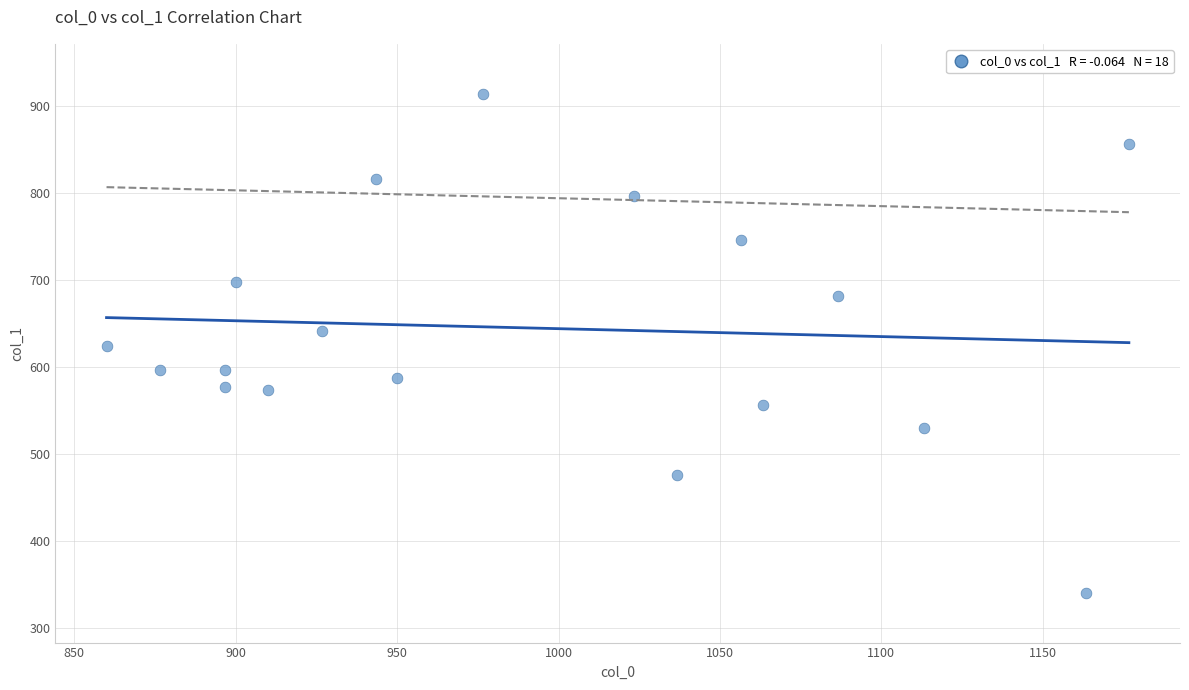

What is the range of X values (max minus min)?

316.7